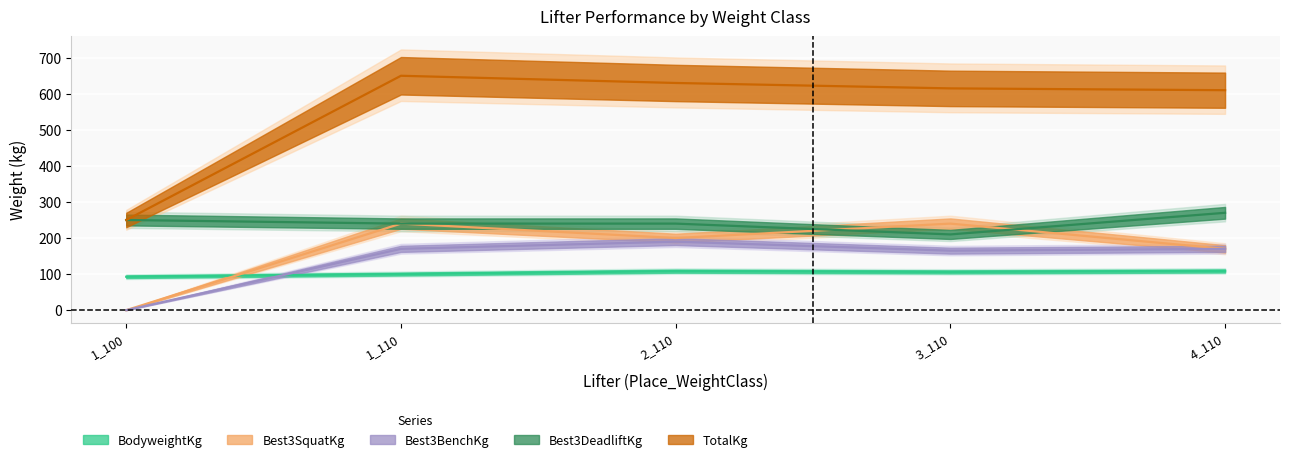

How many series are shown in this chart?

5